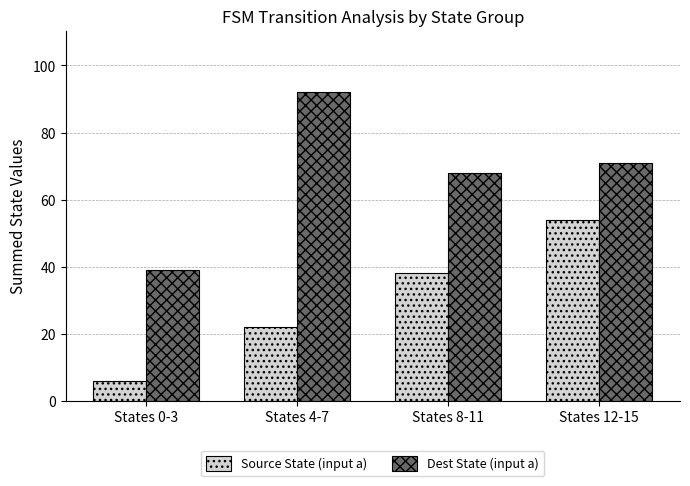

What is the minimum value shown in the chart?

6